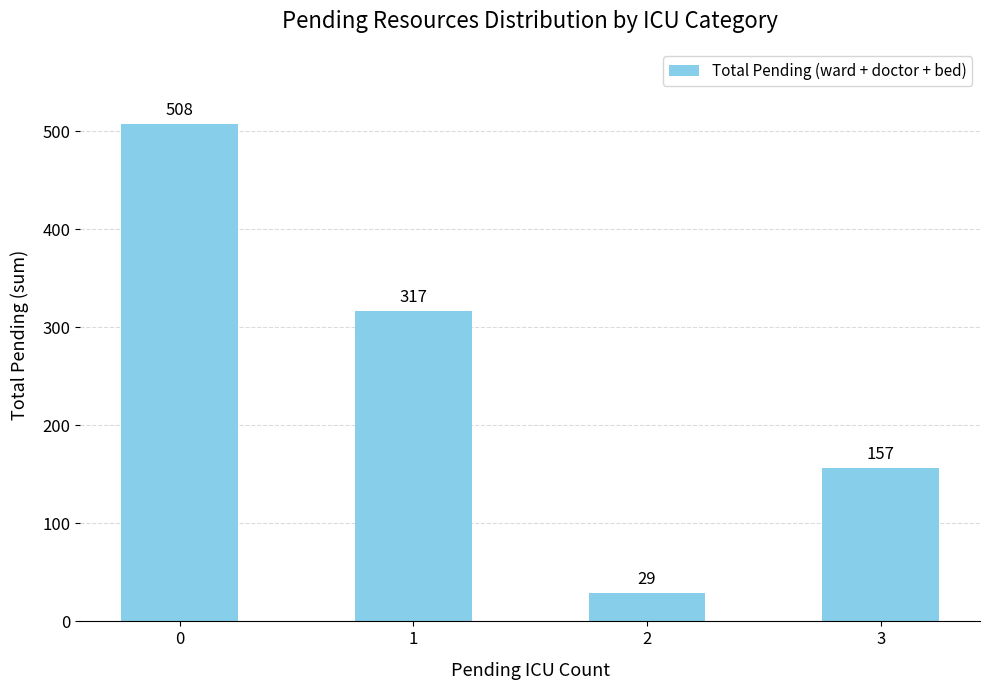

What is the change in value from 0 to 2?

-479